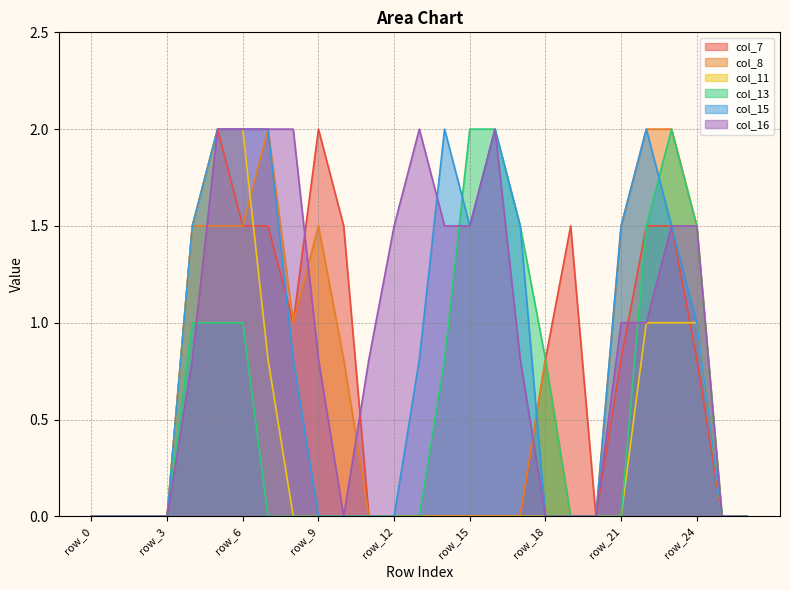

What is the difference between the maximum and minimum values in the col_16 series?

2.0